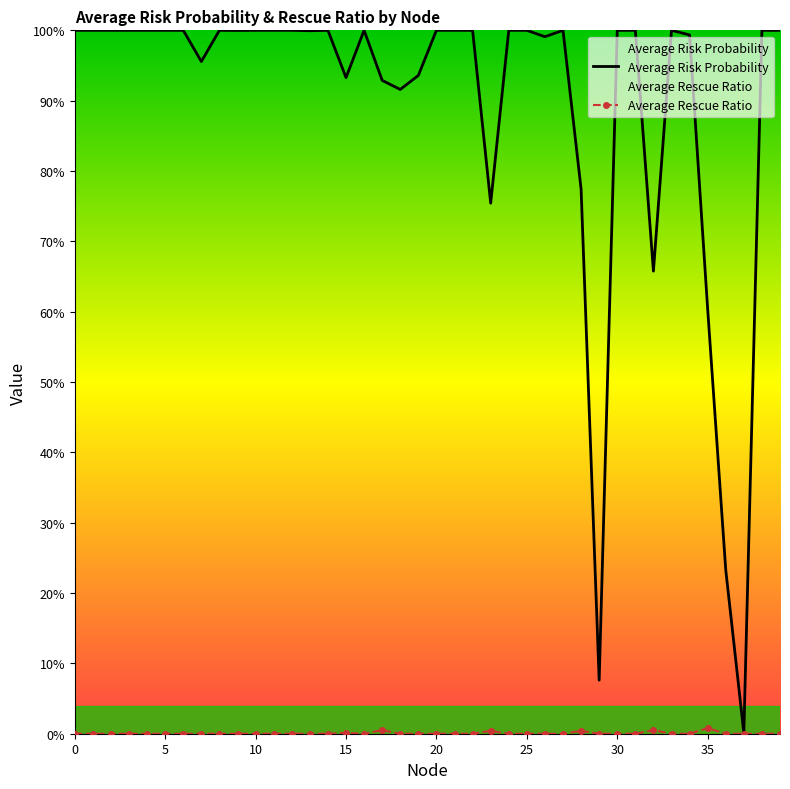

How many positive values does the Average Rescue Ratio series have?

6